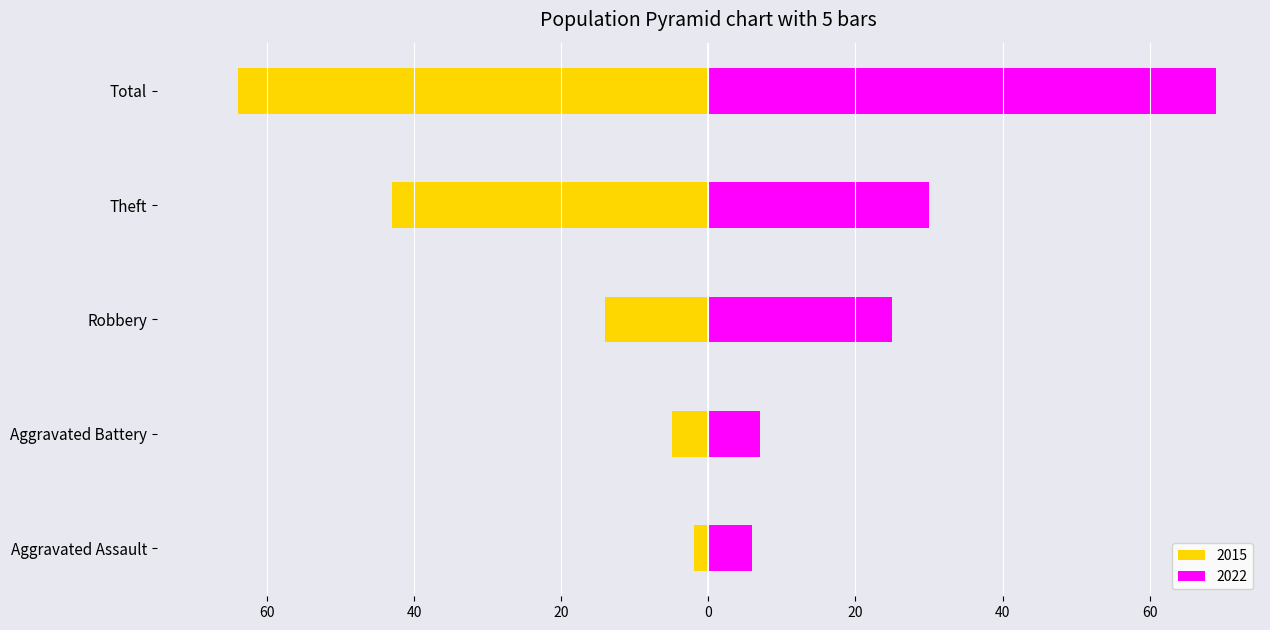

The value of 2022 at Theft is 47. True or false?

False